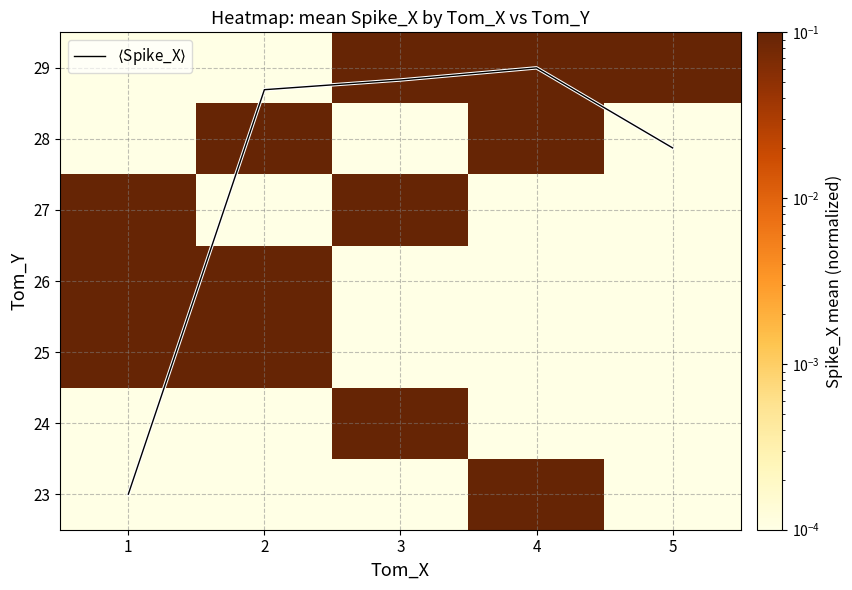

Is the value of 24 at 4 greater than the value of 29 at 4?

No